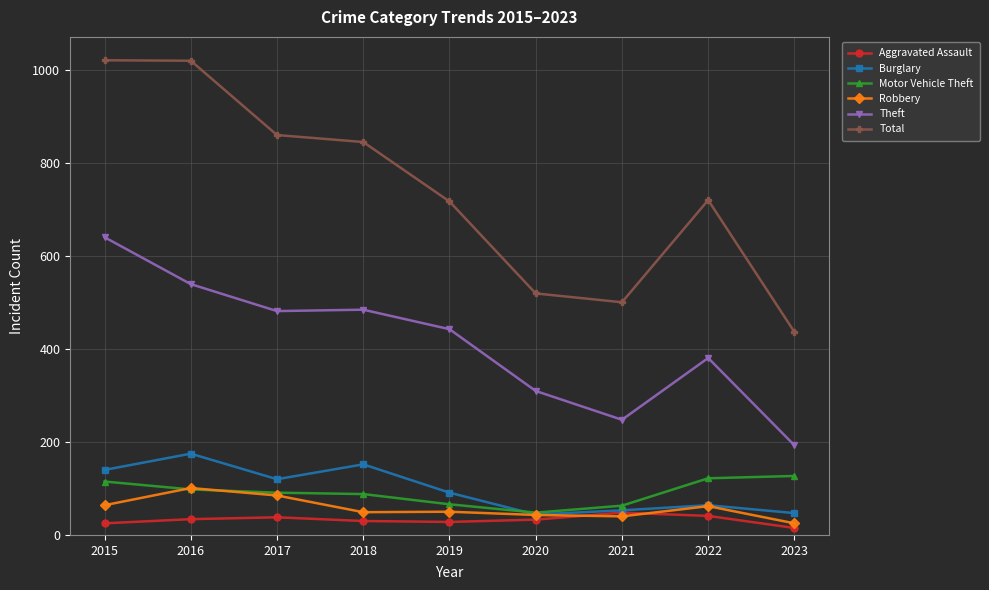

At which label does Total reach its minimum?

2023